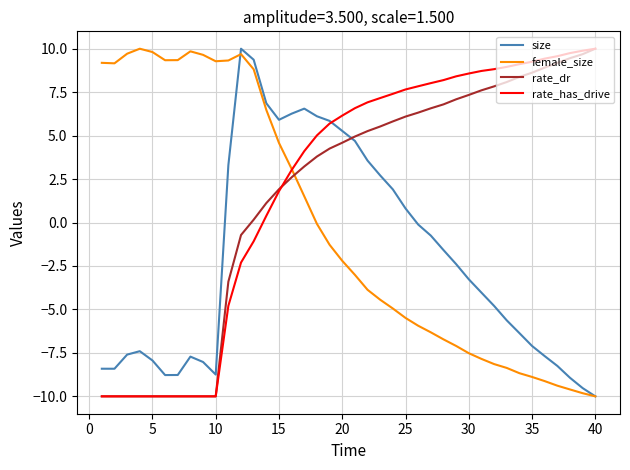

How many times do rate_has_drive and female_size cross each other?

1